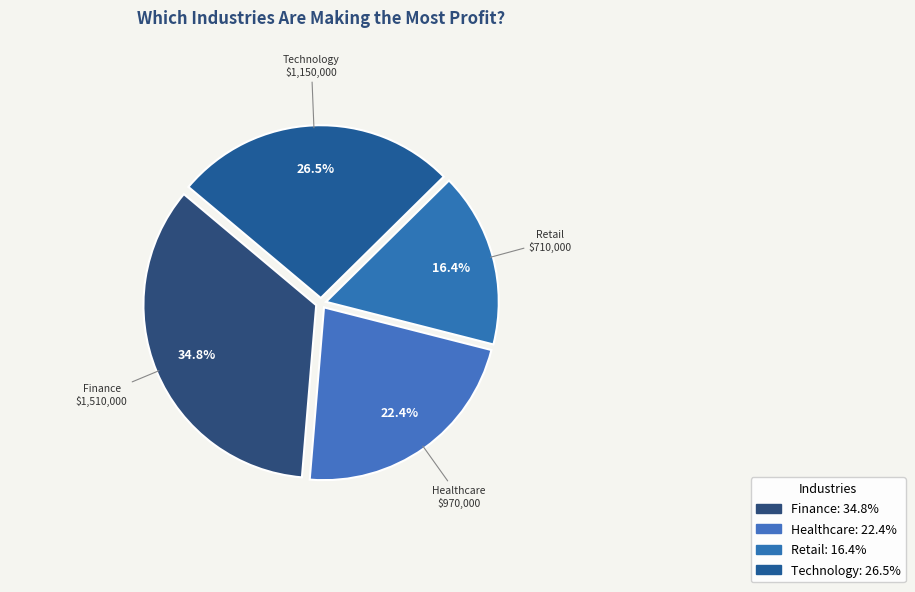

To the nearest percent, what is the difference between the Retail and Healthcare slice percentages?

6%